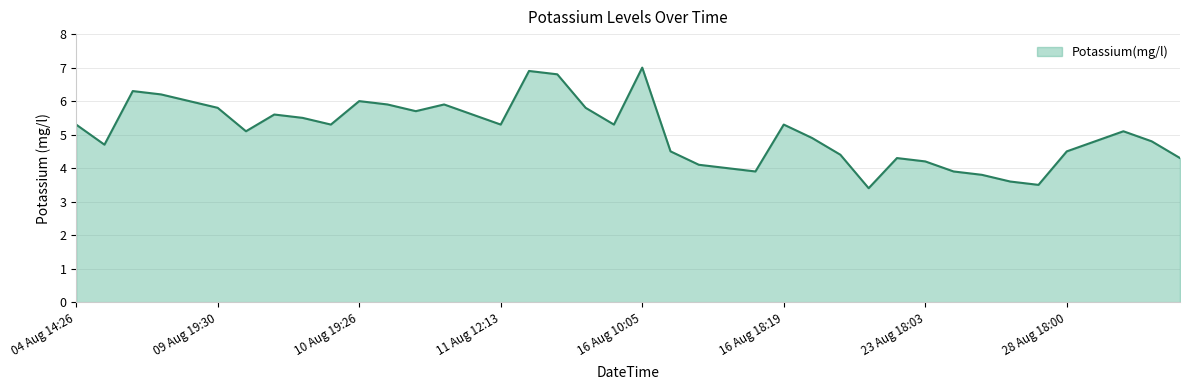

How many lines are shown in the chart?

1